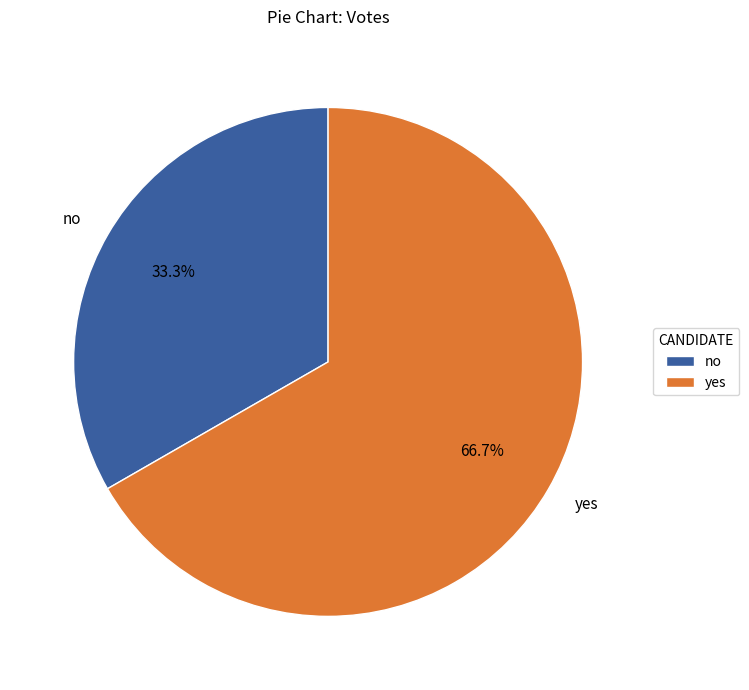

To the nearest percent, what is the average slice percentage?

50%